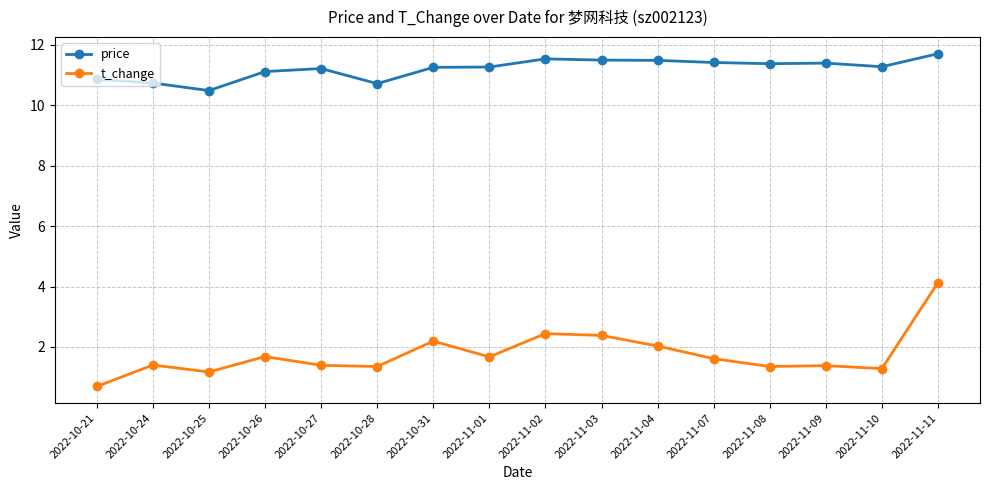

Which series has the widest spread of values?

t_change